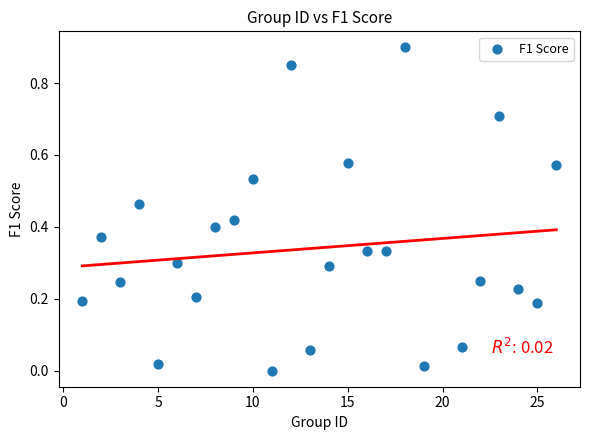

What is the range of X values (max minus min)?

25.0